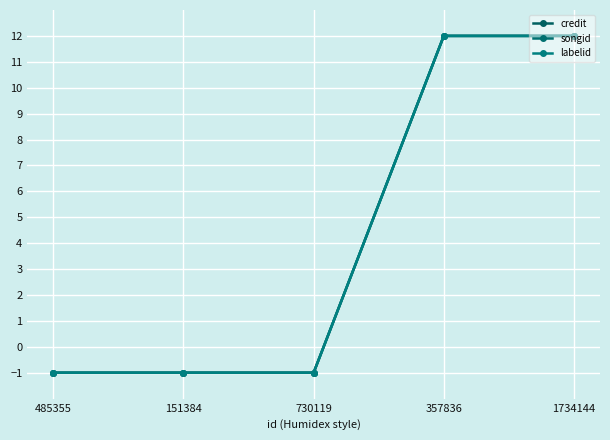

At how many categories does at least one series exceed 1?

2